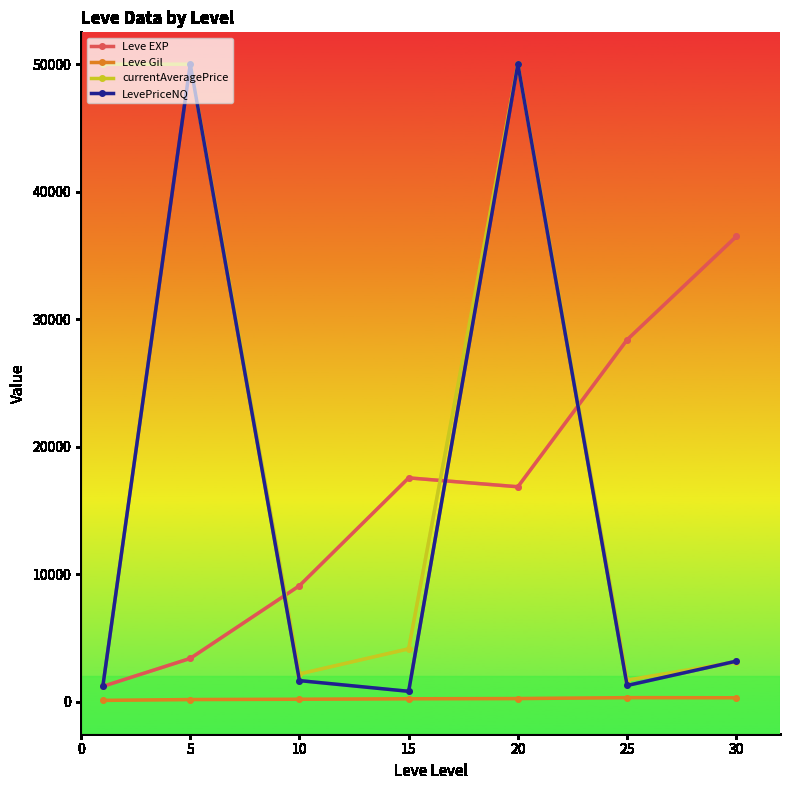

What is the maximum value shown in the chart?

50000.0